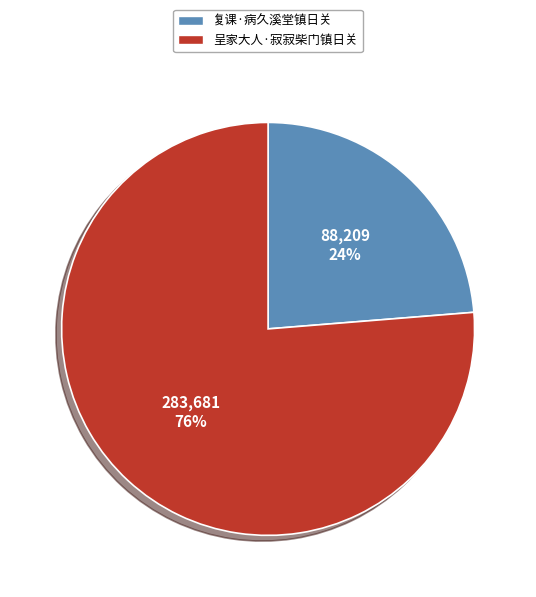

How many segments does this pie chart have?

2